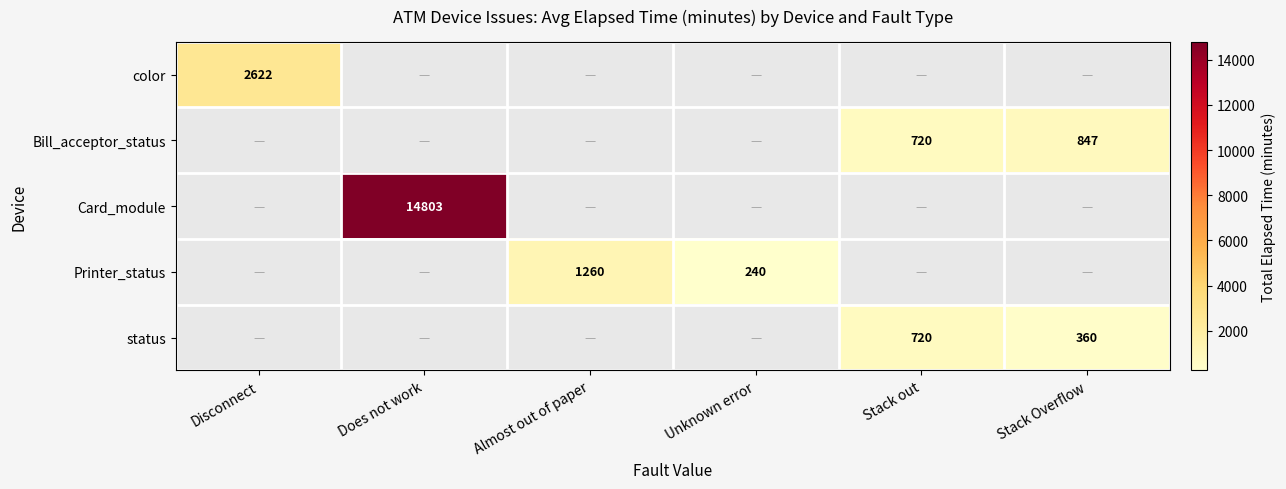

True or false: Bill_acceptor_status has a value of 390.2 at Stack Overflow.

False